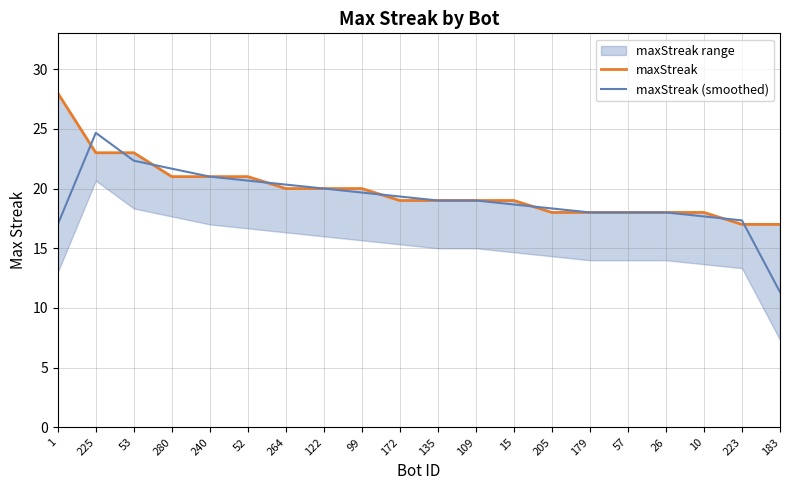

Is the value of maxStreak (smoothed) at 53 greater than the value of maxStreak at 10?

Yes